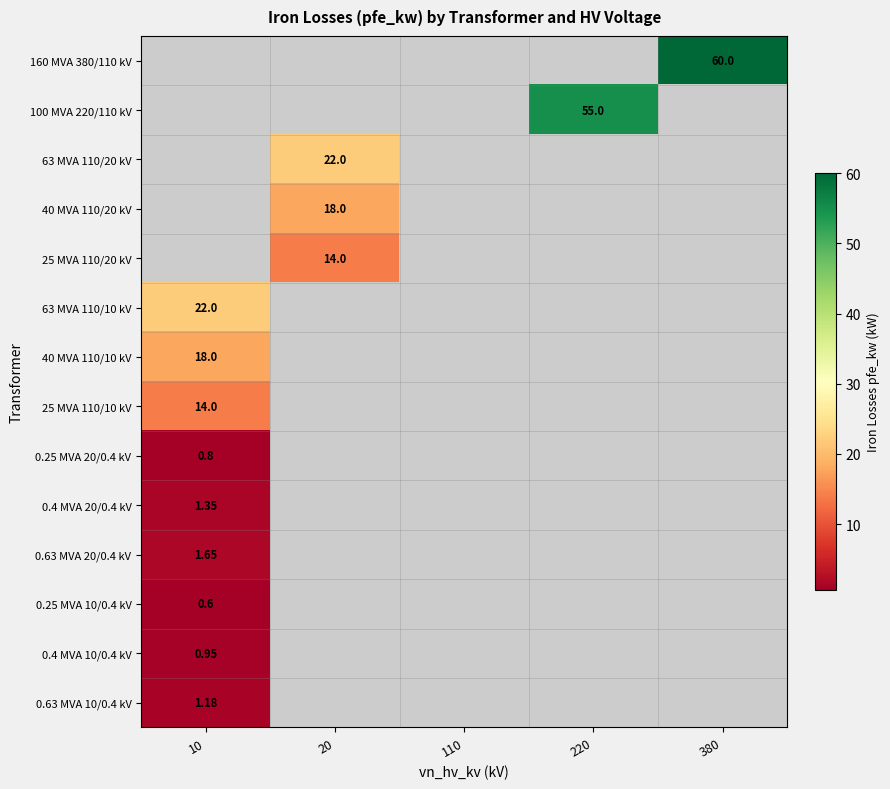

List the series in order of their peak value, highest first.

160 MVA 380/110 kV, 100 MVA 220/110 kV, 63 MVA 110/20 kV, 40 MVA 110/20 kV, 25 MVA 110/20 kV, 63 MVA 110/10 kV, 40 MVA 110/10 kV, 25 MVA 110/10 kV, 0.63 MVA 20/0.4 kV, 0.4 MVA 20/0.4 kV, 0.63 MVA 10/0.4 kV, 0.4 MVA 10/0.4 kV, 0.25 MVA 20/0.4 kV, 0.25 MVA 10/0.4 kV